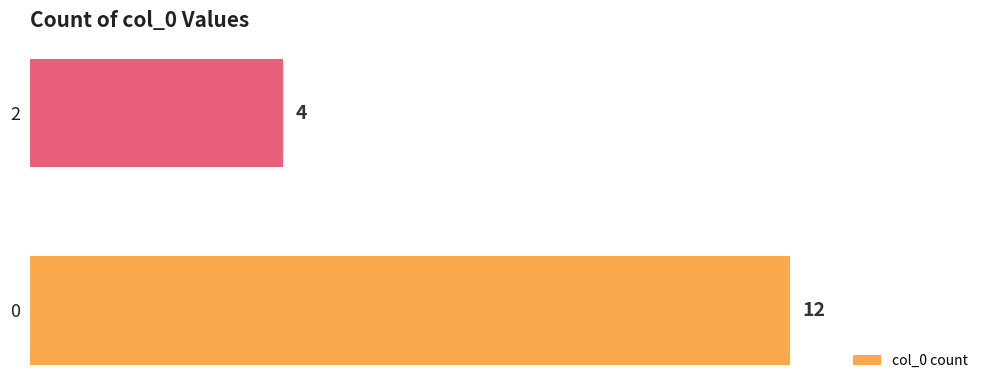

What is the difference between the maximum and minimum values?

8